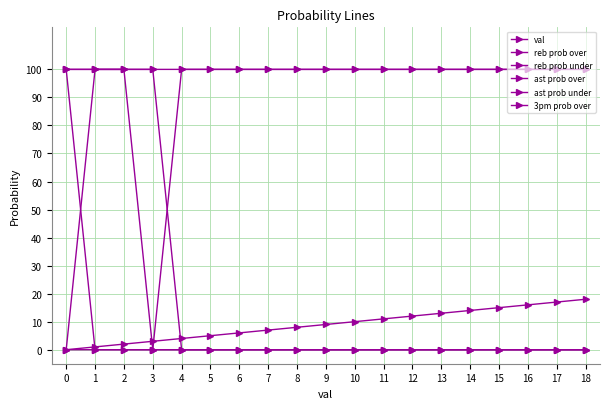

How many lines are shown in the chart?

6